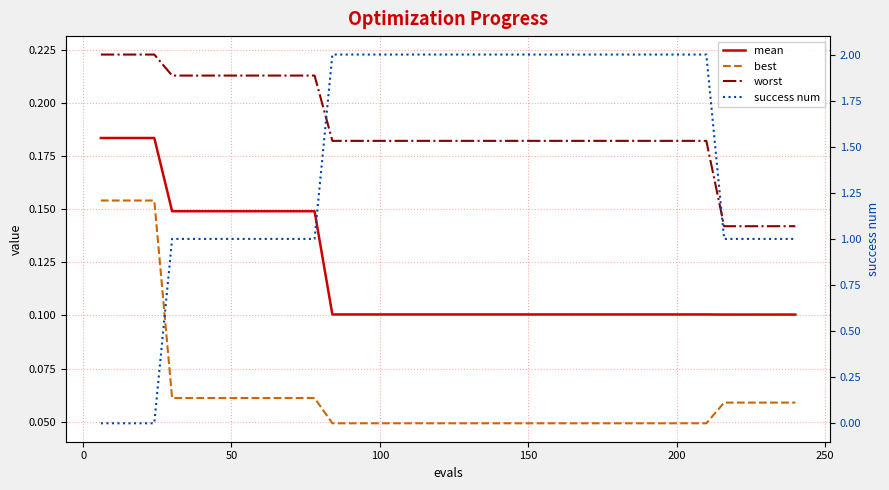

After their last crossing, which series has the higher values: mean or success num?

success num